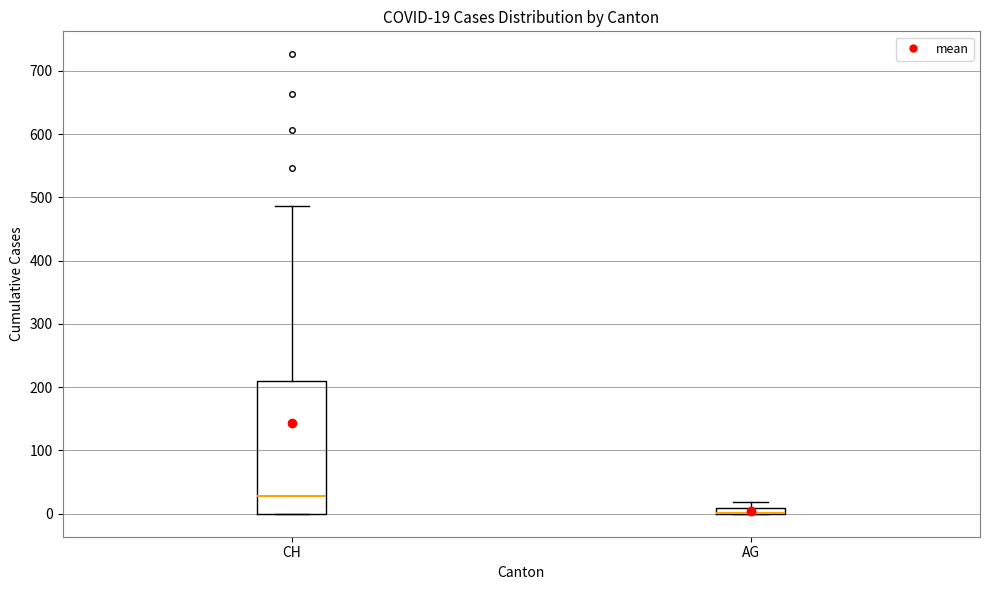

Which box is the tallest, from its lower edge to its upper edge?

CH